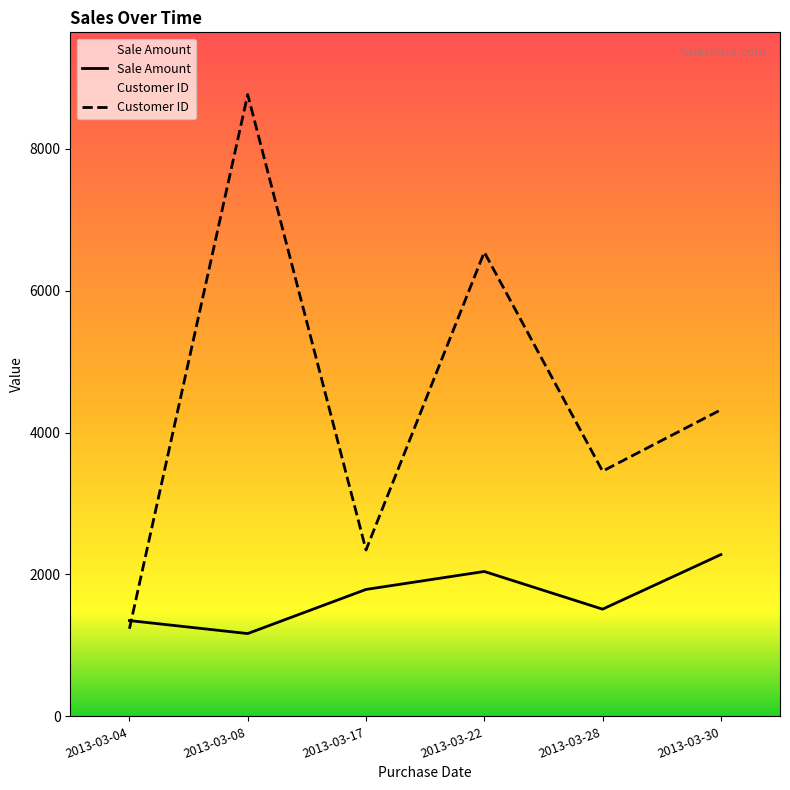

What value does the Sale Amount series have at 2013-03-04, to the nearest 50?

1350